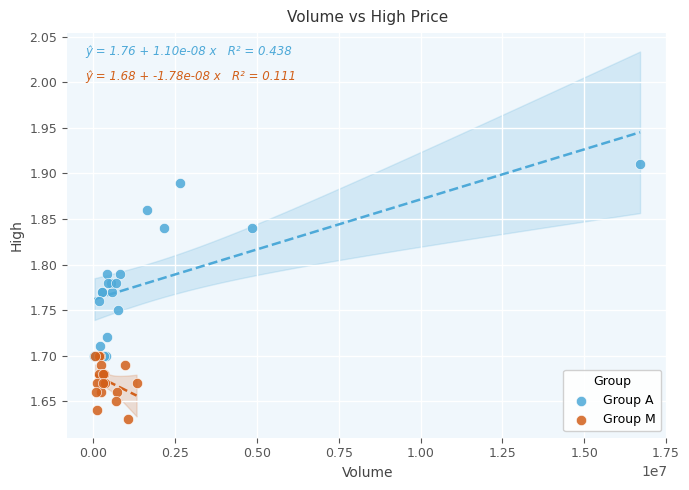

Which series contains the highest Y value?

Group A